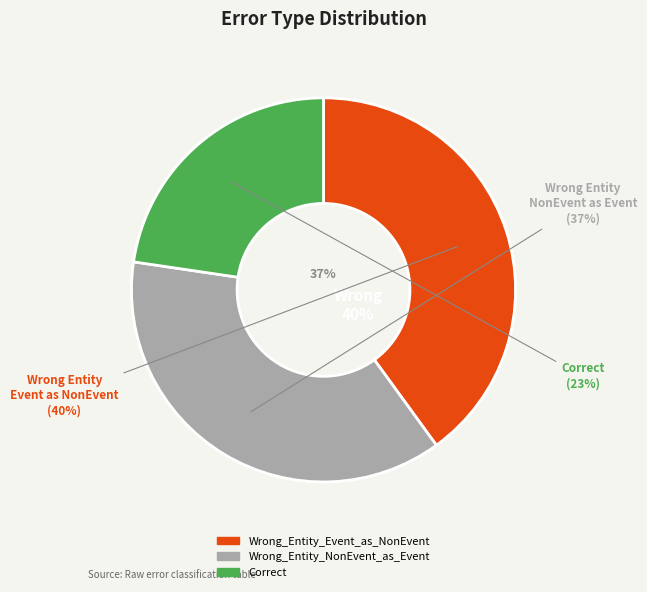

Count the number of slices in the pie.

3